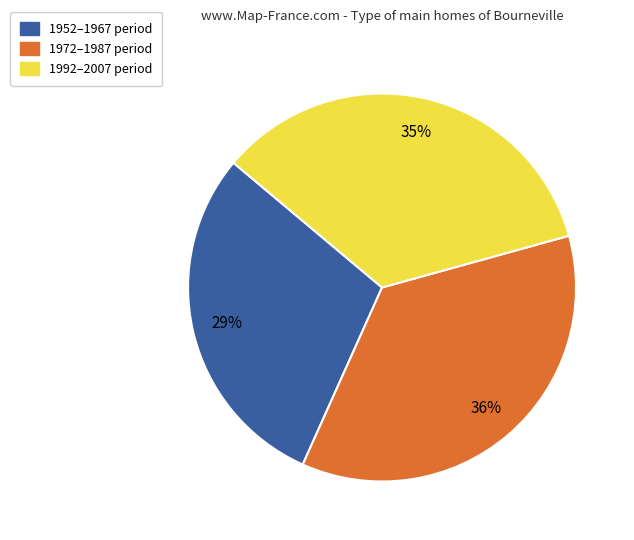

To the nearest percent, what is the average slice percentage?

33%